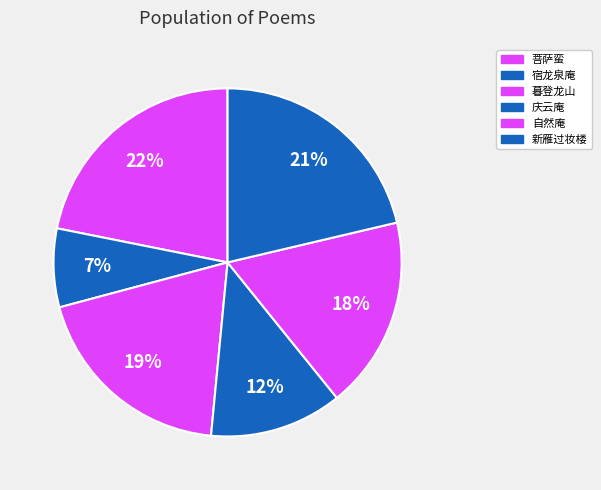

How many segments does this pie chart have?

6